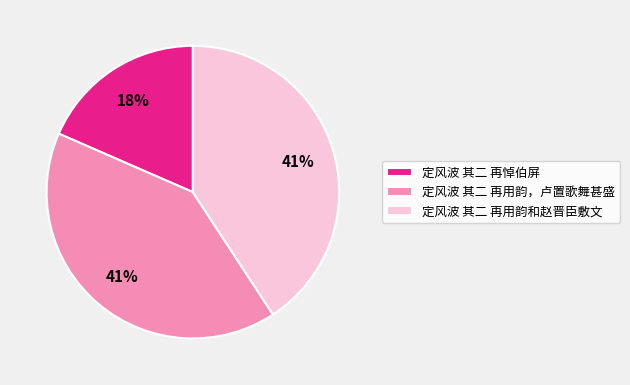

Does 定风波 其二 再用韵，卢置歌舞甚盛 represent more than half of the total?

No